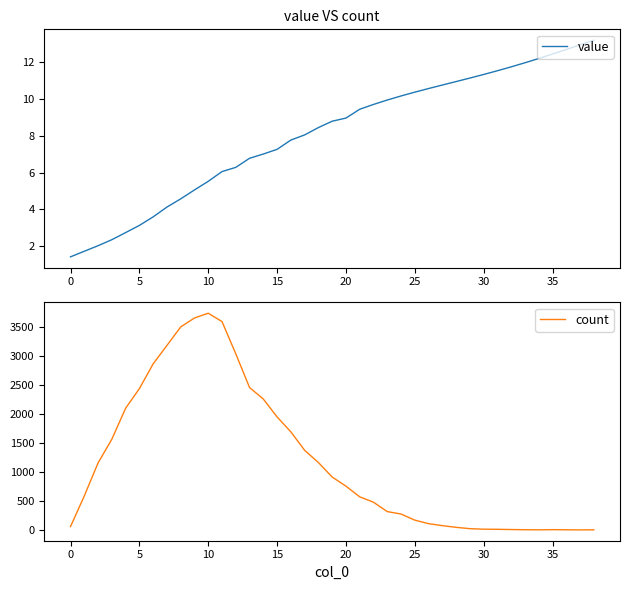

Does the chart have visible grid lines?

No